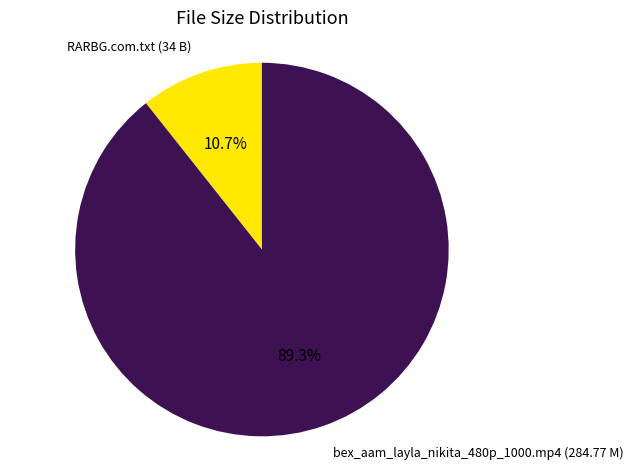

To the nearest percent, what is the difference between the largest and smallest slice percentages?

79%